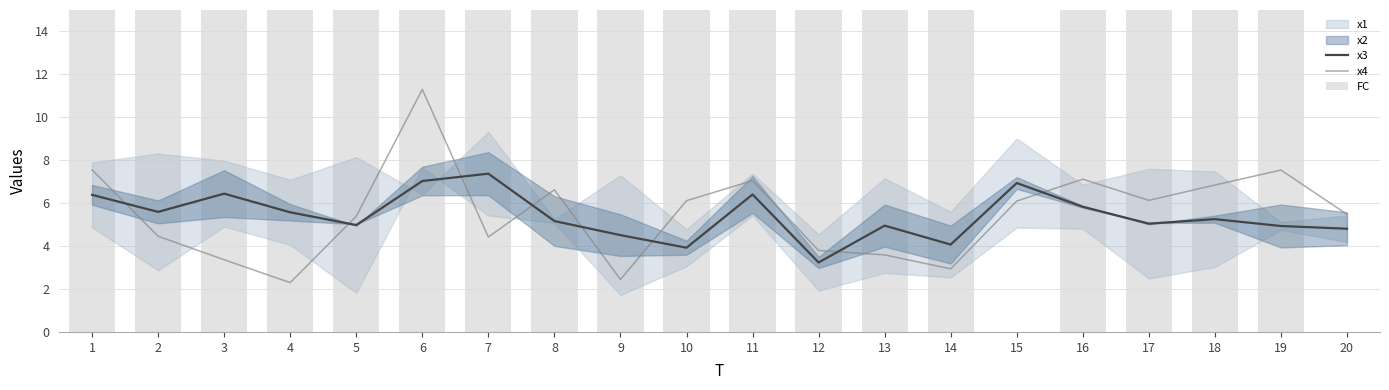

What is the difference between the second highest and second lowest values in the x3 series?

3.1